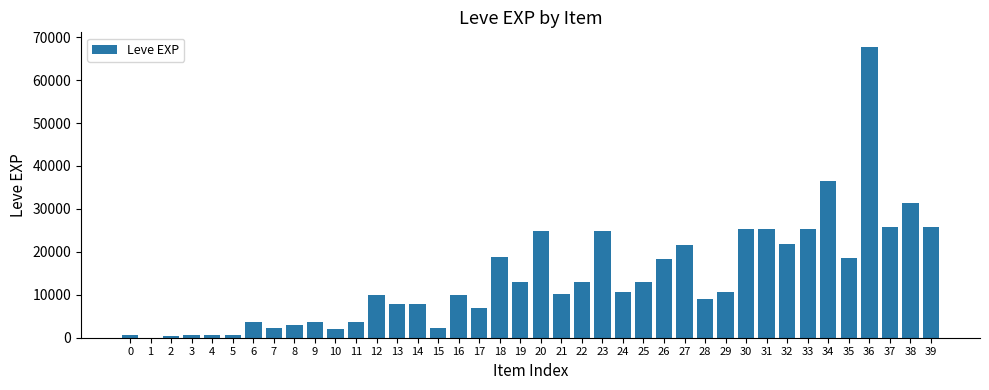

What is the maximum value shown in the chart?

67730